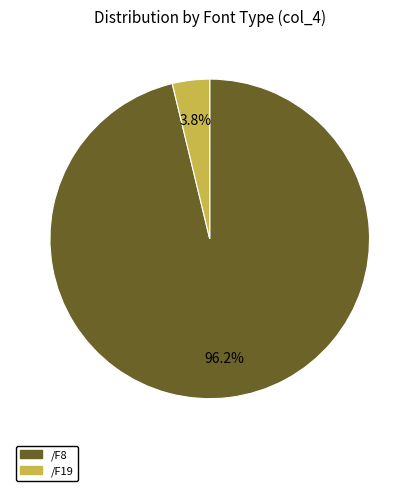

Is there any slice that represents more than half of the pie?

Yes